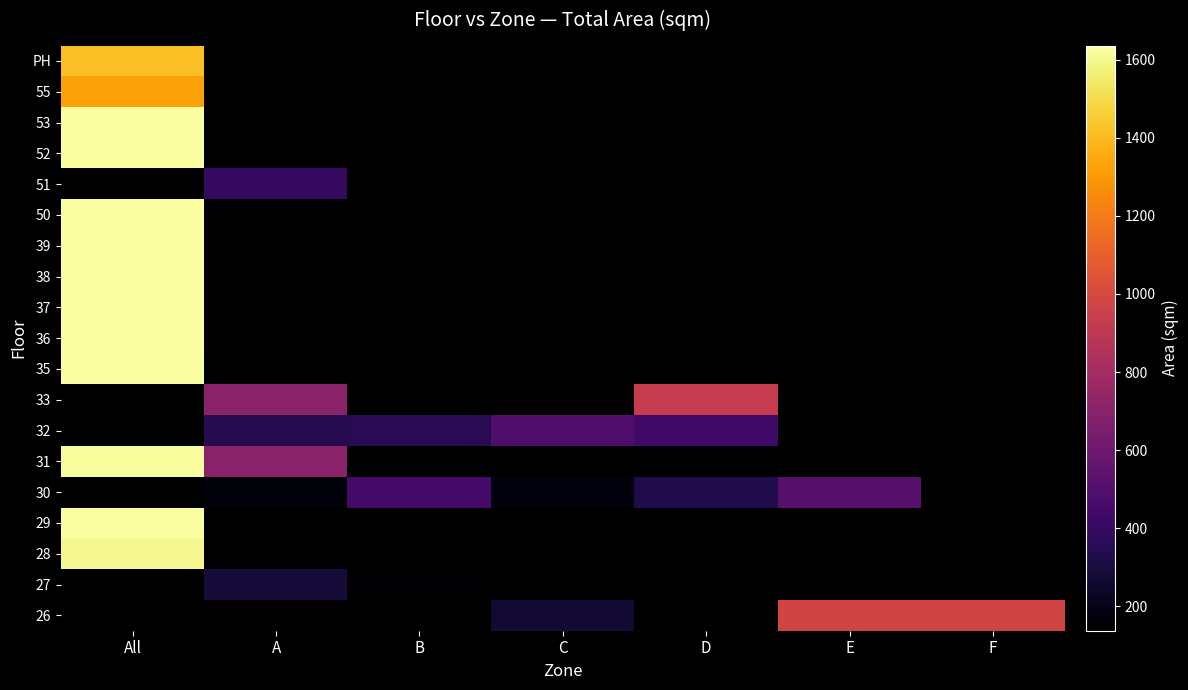

Which label corresponds to the largest value in the chart?

All